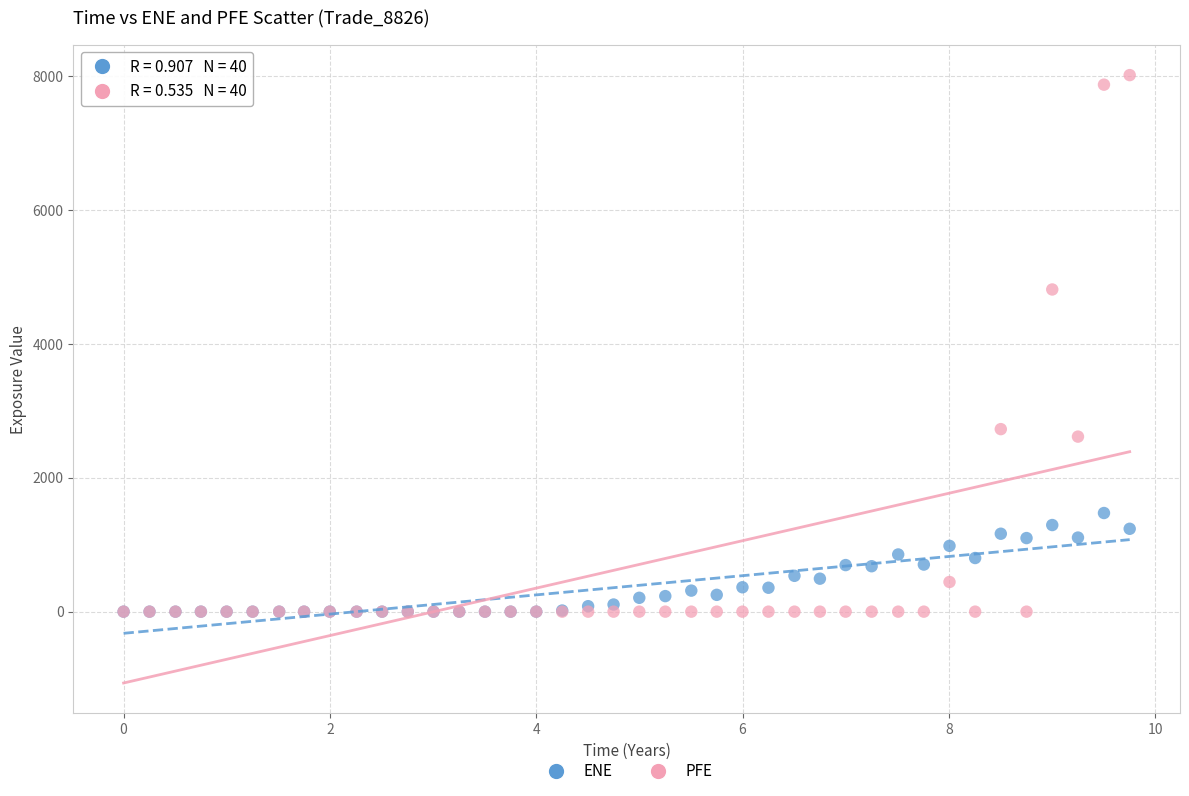

Across all series, what Y value is closest to 4004?

4809.2